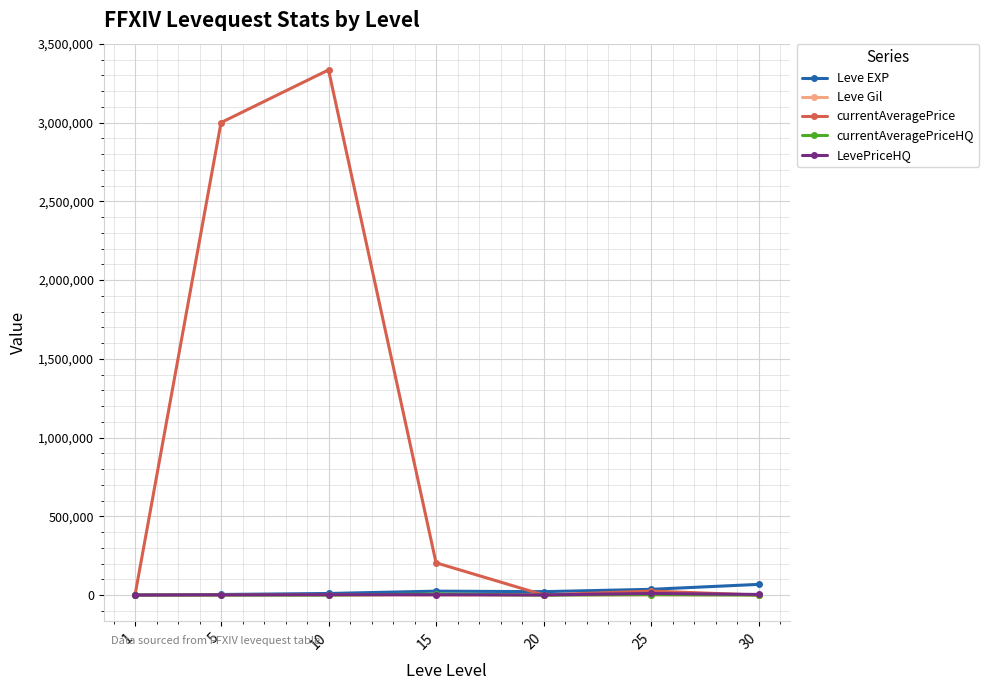

What is the difference between the maximum and minimum values in the Leve EXP series?

67100.0